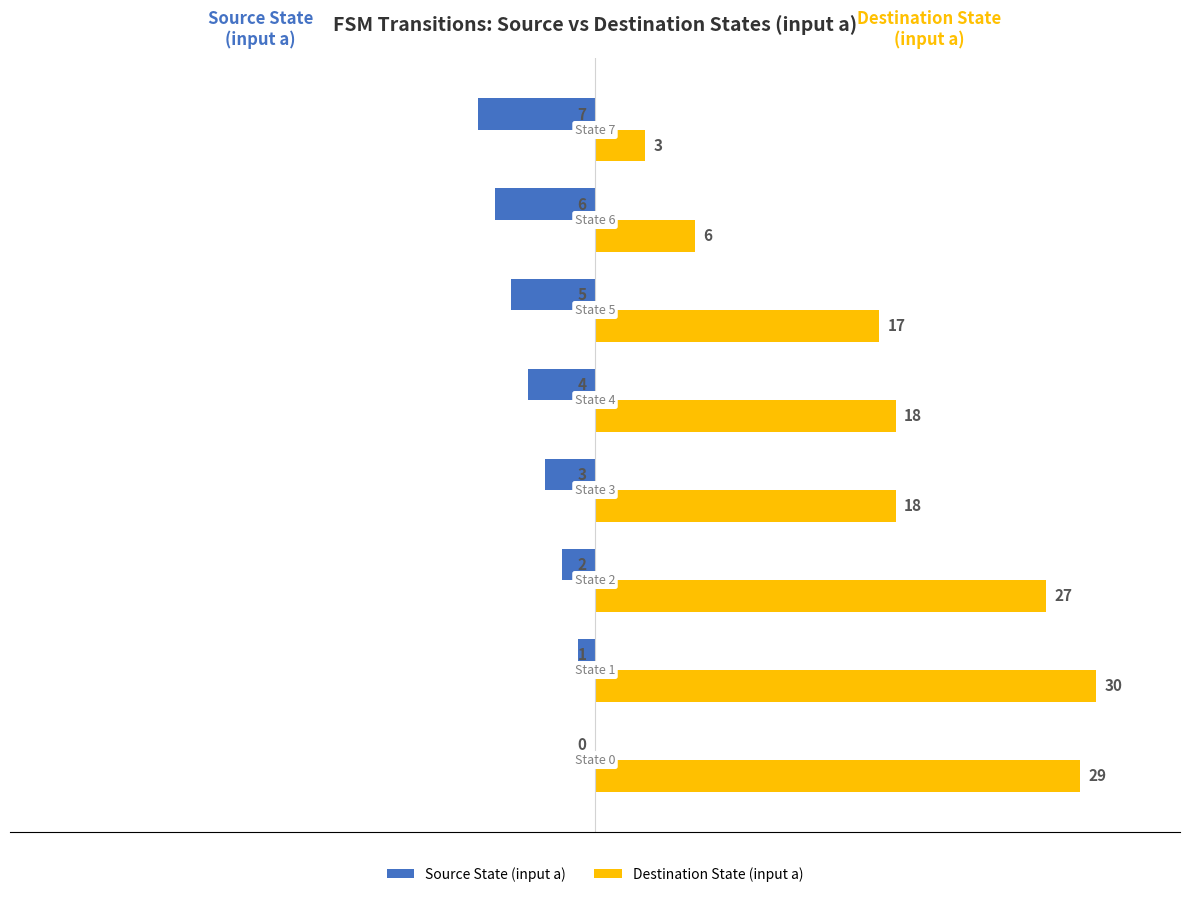

What is the greatest value displayed?

30